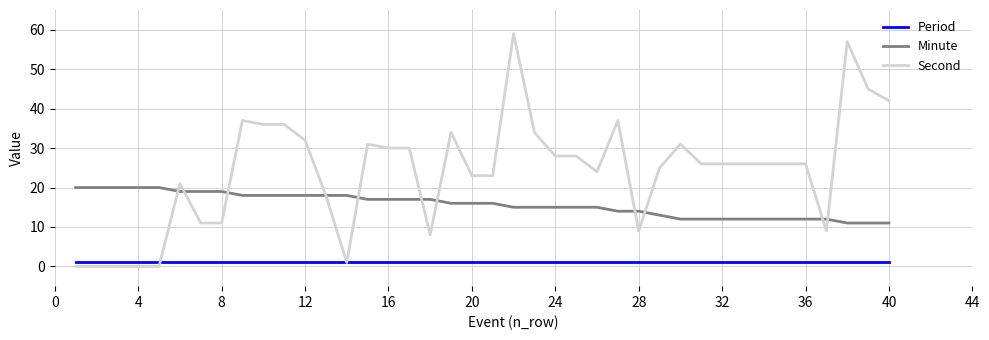

What is the greatest value displayed?

59